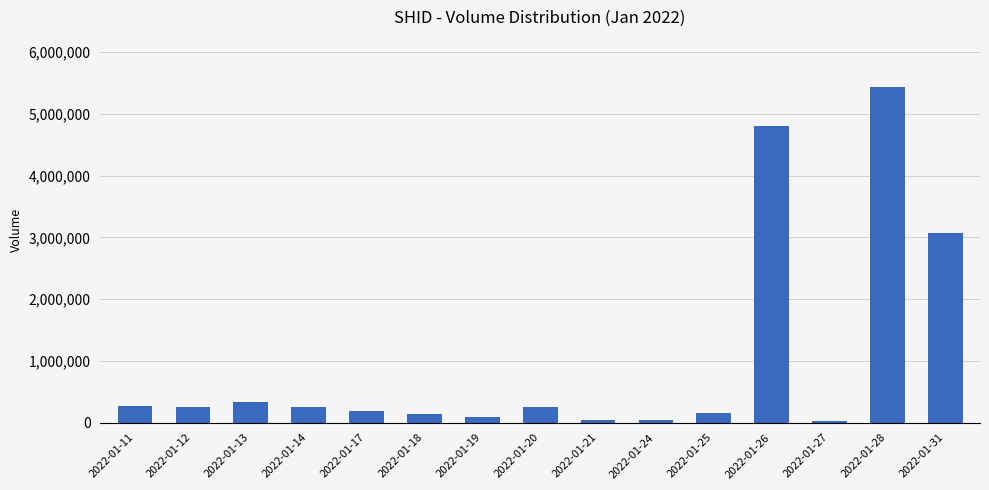

Read the value at 2022-01-25.

161100